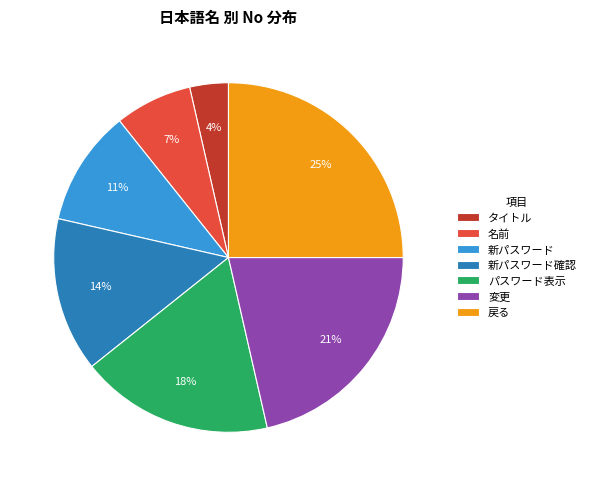

Is the sum of タイトル and 変更 greater than half?

No